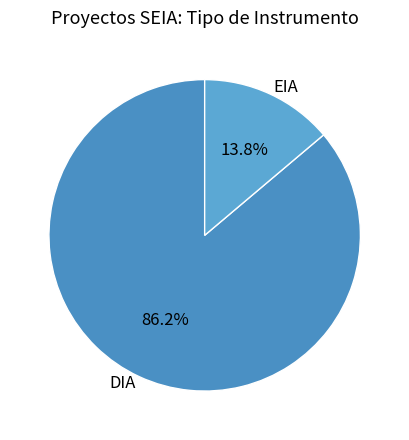

To the nearest percent, what percentage of the pie is EIA?

14%